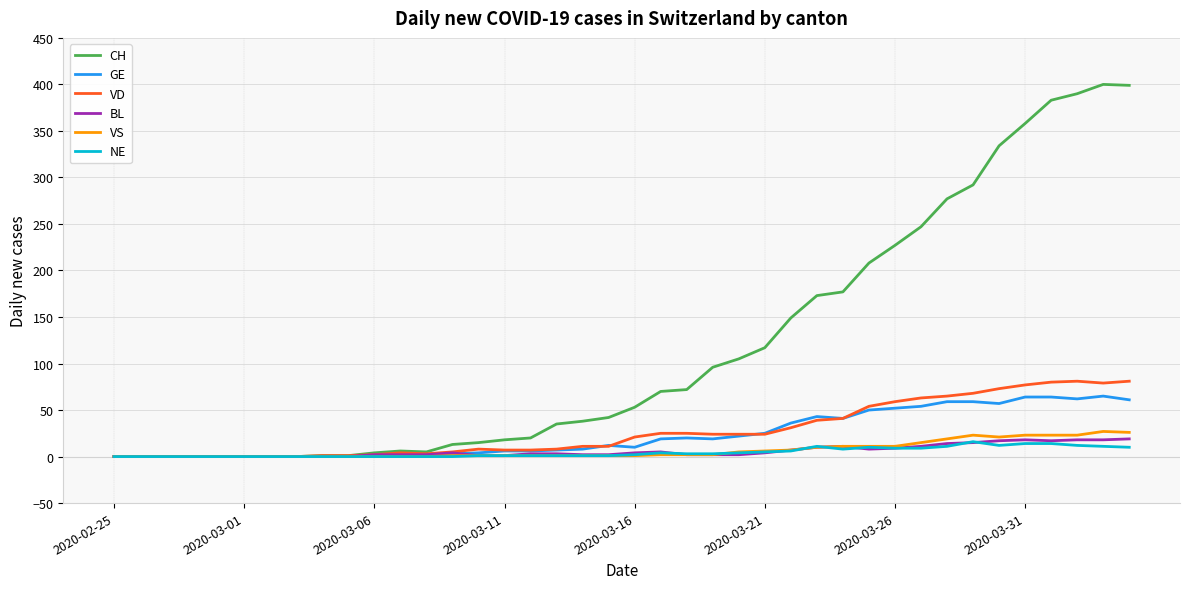

Which series has the largest range (max minus min)?

CH